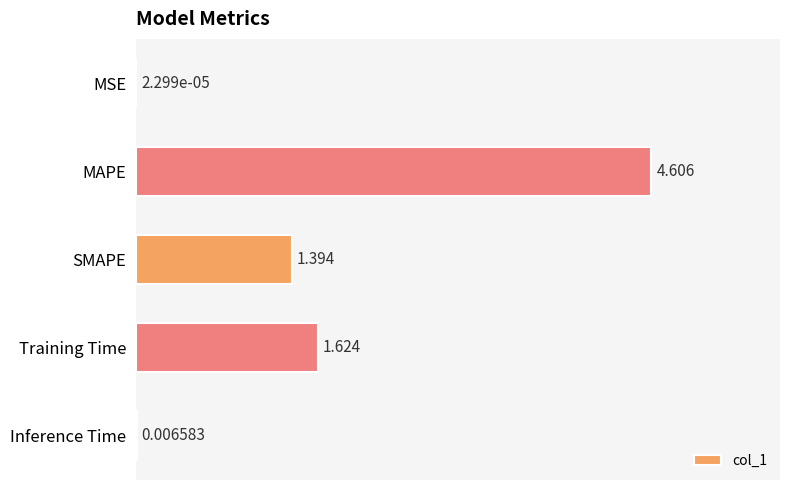

Which category has the highest value across all series?

MAPE